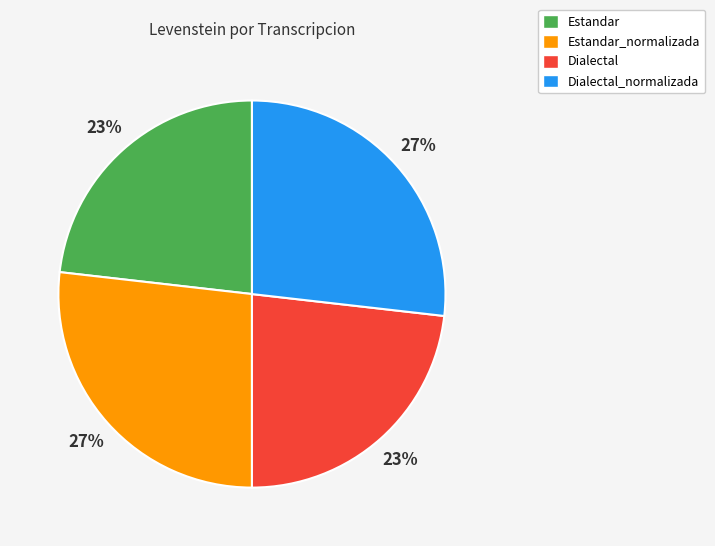

To the nearest percent, what percentage of the pie is Dialectal_normalizada?

27%